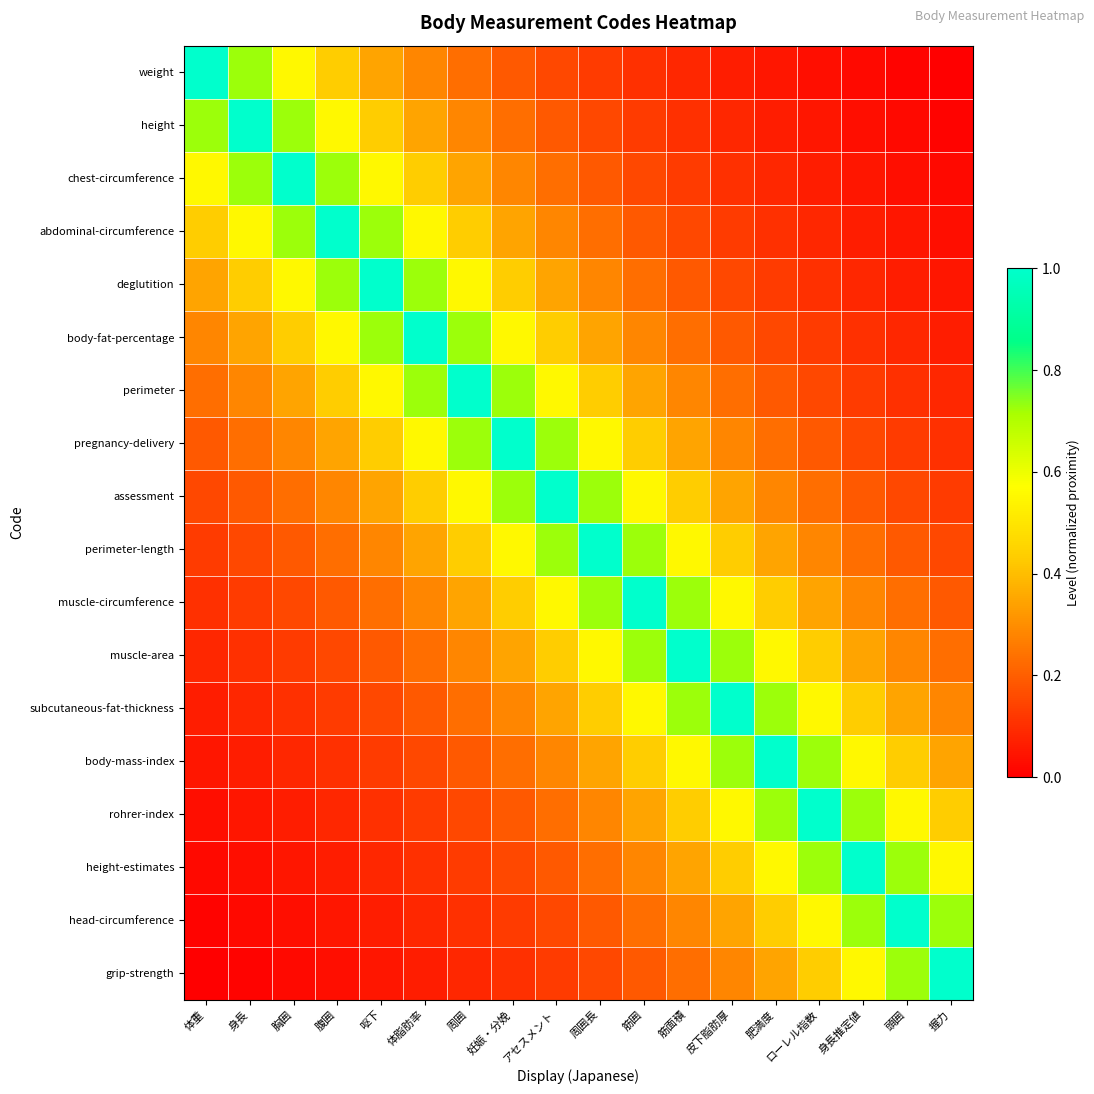

Reading left to right, extract all data points from this chart.

weight: 体重=1.0	身長=0.7	胸囲=0.6	腹囲=0.4	呕下=0.3	体脂肪率=0.3	周囲=0.2	妊娠・分娩=0.2	アセスメント=0.2	周囲長=0.1	筋囲=0.1	筋面積=0.1	皮下脂肪厚=0.1	肥満度=0.0	ローレル指数=0.0	身長推定値=0.0	頭囲=0.0	握力=0.0
height: 体重=0.7	身長=1.0	胸囲=0.7	腹囲=0.6	呕下=0.4	体脂肪率=0.3	周囲=0.3	妊娠・分娩=0.2	アセスメント=0.2	周囲長=0.2	筋囲=0.1	筋面積=0.1	皮下脂肪厚=0.1	肥満度=0.1	ローレル指数=0.0	身長推定値=0.0	頭囲=0.0	握力=0.0
chest-circumference: 体重=0.6	身長=0.7	胸囲=1.0	腹囲=0.7	呕下=0.6	体脂肪率=0.4	周囲=0.3	妊娠・分娩=0.3	アセスメント=0.2	周囲長=0.2	筋囲=0.2	筋面積=0.1	皮下脂肪厚=0.1	肥満度=0.1	ローレル指数=0.1	身長推定値=0.0	頭囲=0.0	握力=0.0
abdominal-circumference: 体重=0.4	身長=0.6	胸囲=0.7	腹囲=1.0	呕下=0.7	体脂肪率=0.6	周囲=0.4	妊娠・分娩=0.3	アセスメント=0.3	周囲長=0.2	筋囲=0.2	筋面積=0.2	皮下脂肪厚=0.1	肥満度=0.1	ローレル指数=0.1	身長推定値=0.1	頭囲=0.0	握力=0.0
deglutition: 体重=0.3	身長=0.4	胸囲=0.6	腹囲=0.7	呕下=1.0	体脂肪率=0.7	周囲=0.6	妊娠・分娩=0.4	アセスメント=0.3	周囲長=0.3	筋囲=0.2	筋面積=0.2	皮下脂肪厚=0.2	肥満度=0.1	ローレル指数=0.1	身長推定値=0.1	頭囲=0.1	握力=0.0
body-fat-percentage: 体重=0.3	身長=0.3	胸囲=0.4	腹囲=0.6	呕下=0.7	体脂肪率=1.0	周囲=0.7	妊娠・分娩=0.6	アセスメント=0.4	周囲長=0.3	筋囲=0.3	筋面積=0.2	皮下脂肪厚=0.2	肥満度=0.2	ローレル指数=0.1	身長推定値=0.1	頭囲=0.1	握力=0.1
perimeter: 体重=0.2	身長=0.3	胸囲=0.3	腹囲=0.4	呕下=0.6	体脂肪率=0.7	周囲=1.0	妊娠・分娩=0.7	アセスメント=0.6	周囲長=0.4	筋囲=0.3	筋面積=0.3	皮下脂肪厚=0.2	肥満度=0.2	ローレル指数=0.2	身長推定値=0.1	頭囲=0.1	握力=0.1
pregnancy-delivery: 体重=0.2	身長=0.2	胸囲=0.3	腹囲=0.3	呕下=0.4	体脂肪率=0.6	周囲=0.7	妊娠・分娩=1.0	アセスメント=0.7	周囲長=0.6	筋囲=0.4	筋面積=0.3	皮下脂肪厚=0.3	肥満度=0.2	ローレル指数=0.2	身長推定値=0.2	頭囲=0.1	握力=0.1
assessment: 体重=0.2	身長=0.2	胸囲=0.2	腹囲=0.3	呕下=0.3	体脂肪率=0.4	周囲=0.6	妊娠・分娩=0.7	アセスメント=1.0	周囲長=0.7	筋囲=0.6	筋面積=0.4	皮下脂肪厚=0.3	肥満度=0.3	ローレル指数=0.2	身長推定値=0.2	頭囲=0.2	握力=0.1
perimeter-length: 体重=0.1	身長=0.2	胸囲=0.2	腹囲=0.2	呕下=0.3	体脂肪率=0.3	周囲=0.4	妊娠・分娩=0.6	アセスメント=0.7	周囲長=1.0	筋囲=0.7	筋面積=0.6	皮下脂肪厚=0.4	肥満度=0.3	ローレル指数=0.3	身長推定値=0.2	頭囲=0.2	握力=0.2
muscle-circumference: 体重=0.1	身長=0.1	胸囲=0.2	腹囲=0.2	呕下=0.2	体脂肪率=0.3	周囲=0.3	妊娠・分娩=0.4	アセスメント=0.6	周囲長=0.7	筋囲=1.0	筋面積=0.7	皮下脂肪厚=0.6	肥満度=0.4	ローレル指数=0.3	身長推定値=0.3	頭囲=0.2	握力=0.2
muscle-area: 体重=0.1	身長=0.1	胸囲=0.1	腹囲=0.2	呕下=0.2	体脂肪率=0.2	周囲=0.3	妊娠・分娩=0.3	アセスメント=0.4	周囲長=0.6	筋囲=0.7	筋面積=1.0	皮下脂肪厚=0.7	肥満度=0.6	ローレル指数=0.4	身長推定値=0.3	頭囲=0.3	握力=0.2
subcutaneous-fat-thickness: 体重=0.1	身長=0.1	胸囲=0.1	腹囲=0.1	呕下=0.2	体脂肪率=0.2	周囲=0.2	妊娠・分娩=0.3	アセスメント=0.3	周囲長=0.4	筋囲=0.6	筋面積=0.7	皮下脂肪厚=1.0	肥満度=0.7	ローレル指数=0.6	身長推定値=0.4	頭囲=0.3	握力=0.3
body-mass-index: 体重=0.0	身長=0.1	胸囲=0.1	腹囲=0.1	呕下=0.1	体脂肪率=0.2	周囲=0.2	妊娠・分娩=0.2	アセスメント=0.3	周囲長=0.3	筋囲=0.4	筋面積=0.6	皮下脂肪厚=0.7	肥満度=1.0	ローレル指数=0.7	身長推定値=0.6	頭囲=0.4	握力=0.3
rohrer-index: 体重=0.0	身長=0.0	胸囲=0.1	腹囲=0.1	呕下=0.1	体脂肪率=0.1	周囲=0.2	妊娠・分娩=0.2	アセスメント=0.2	周囲長=0.3	筋囲=0.3	筋面積=0.4	皮下脂肪厚=0.6	肥満度=0.7	ローレル指数=1.0	身長推定値=0.7	頭囲=0.6	握力=0.4
height-estimates: 体重=0.0	身長=0.0	胸囲=0.0	腹囲=0.1	呕下=0.1	体脂肪率=0.1	周囲=0.1	妊娠・分娩=0.2	アセスメント=0.2	周囲長=0.2	筋囲=0.3	筋面積=0.3	皮下脂肪厚=0.4	肥満度=0.6	ローレル指数=0.7	身長推定値=1.0	頭囲=0.7	握力=0.6
head-circumference: 体重=0.0	身長=0.0	胸囲=0.0	腹囲=0.0	呕下=0.1	体脂肪率=0.1	周囲=0.1	妊娠・分娩=0.1	アセスメント=0.2	周囲長=0.2	筋囲=0.2	筋面積=0.3	皮下脂肪厚=0.3	肥満度=0.4	ローレル指数=0.6	身長推定値=0.7	頭囲=1.0	握力=0.7
grip-strength: 体重=0.0	身長=0.0	胸囲=0.0	腹囲=0.0	呕下=0.0	体脂肪率=0.1	周囲=0.1	妊娠・分娩=0.1	アセスメント=0.1	周囲長=0.2	筋囲=0.2	筋面積=0.2	皮下脂肪厚=0.3	肥満度=0.3	ローレル指数=0.4	身長推定値=0.6	頭囲=0.7	握力=1.0